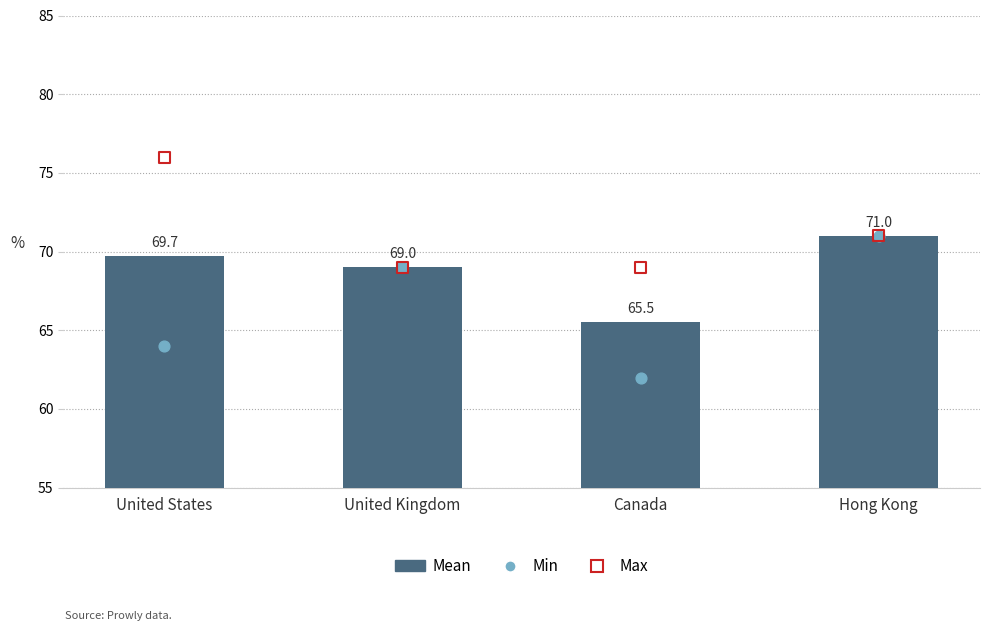

Which series contains the highest Y value?

Max